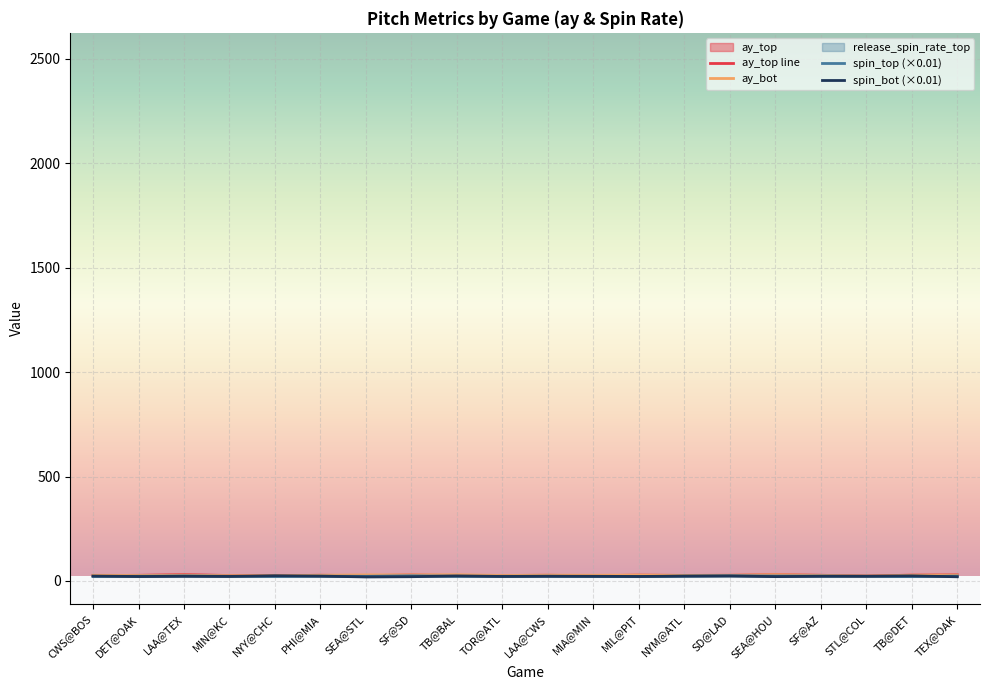

Which category has the lowest value in the ay_top series?

STL@COL